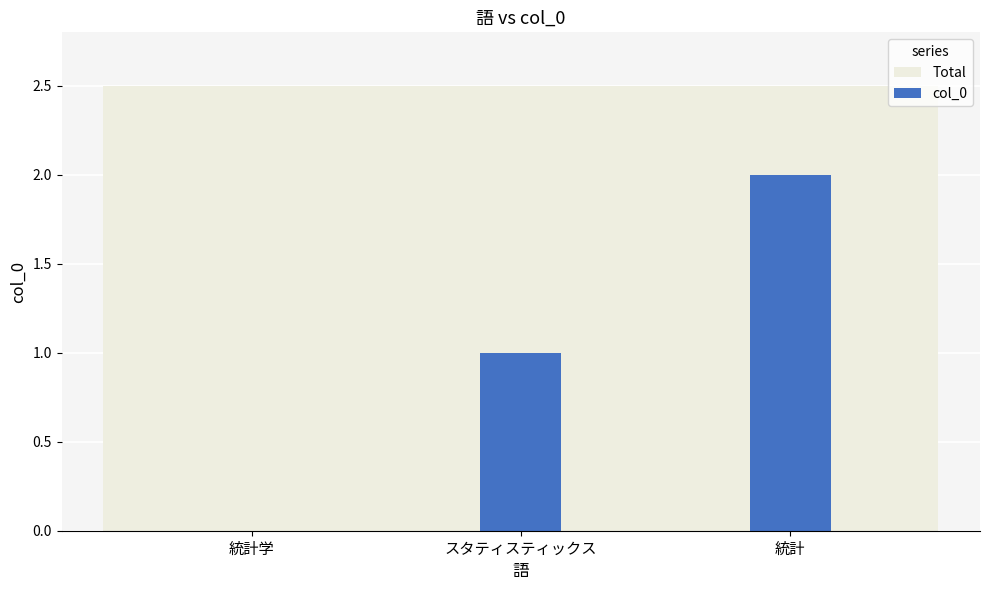

List the labels in order of col_0 value, largest first.

統計, スタティスティックス, 統計学